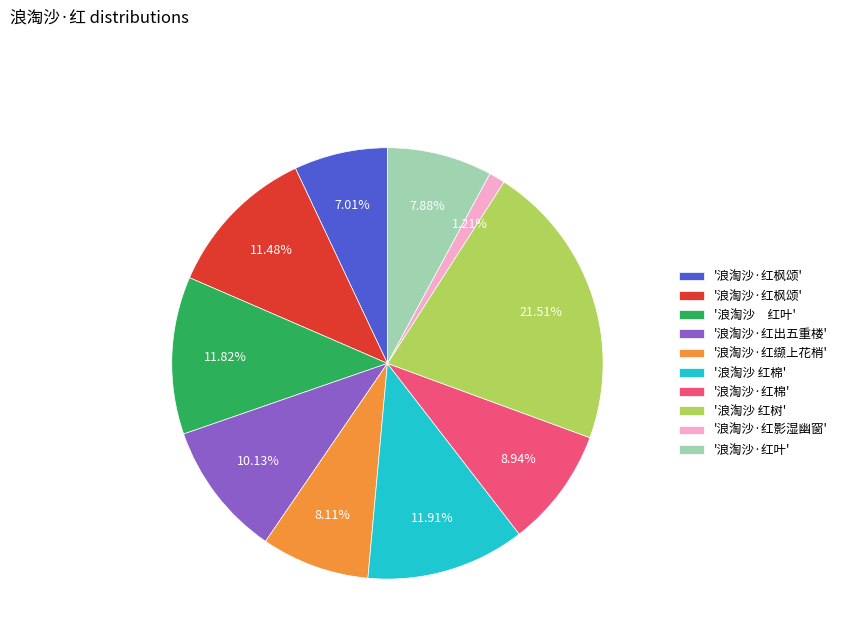

Does any single category account for the majority?

No